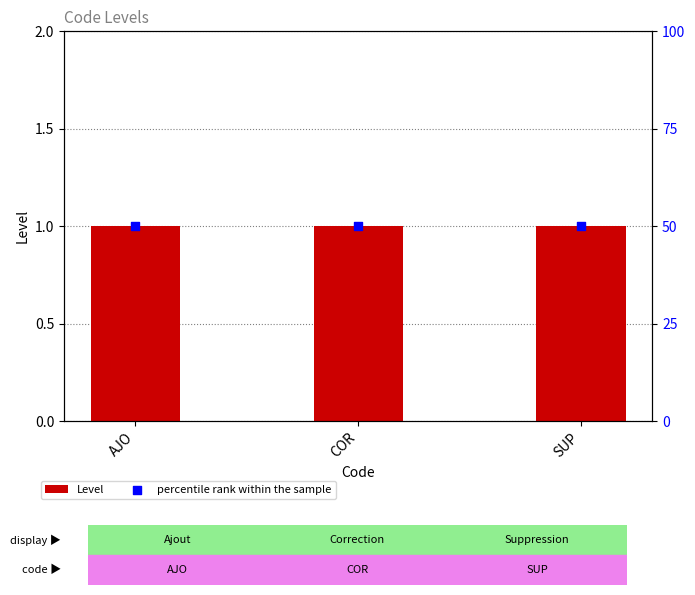

At which category is the sum across all series the highest?

AJO